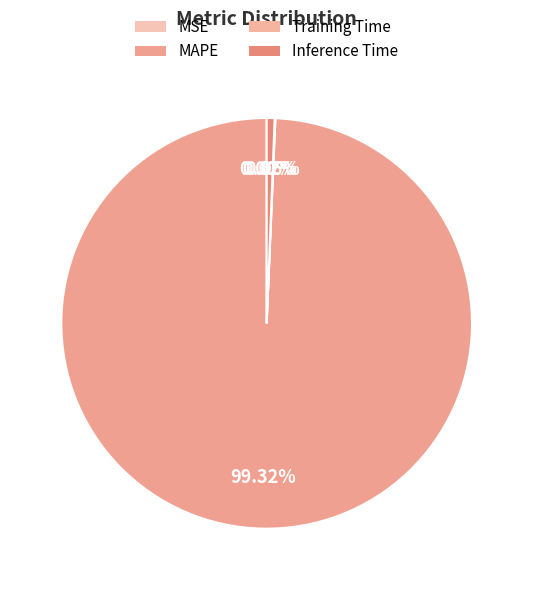

What is the change in value from MAPE to Inference Time?

-161.4